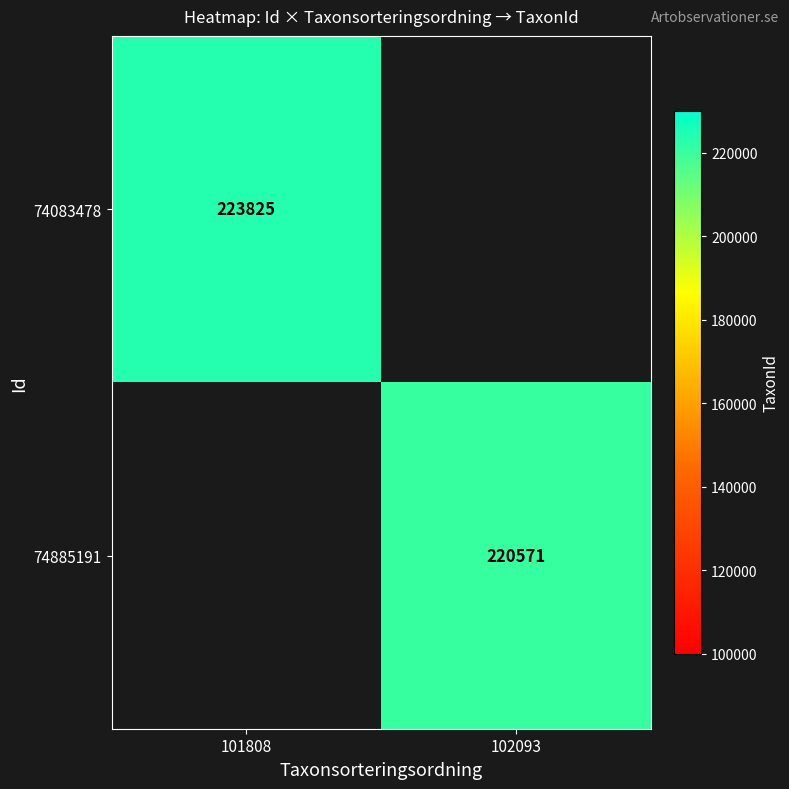

Is it true that 74885191 equals 123515 at 102093?

False